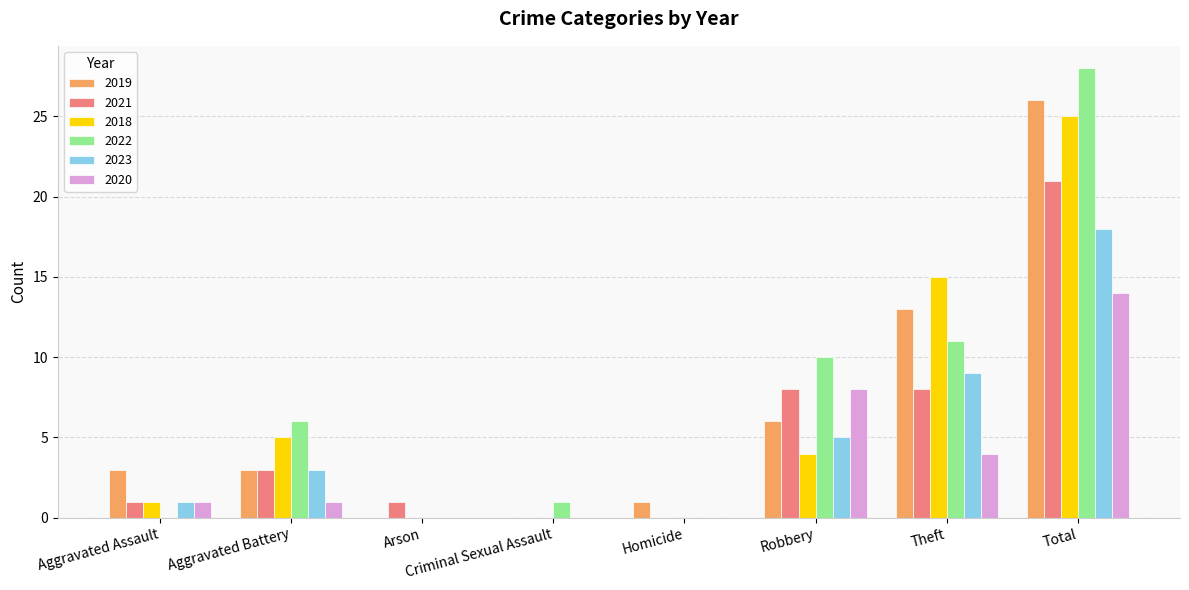

Which series has the largest total across all categories?

2022